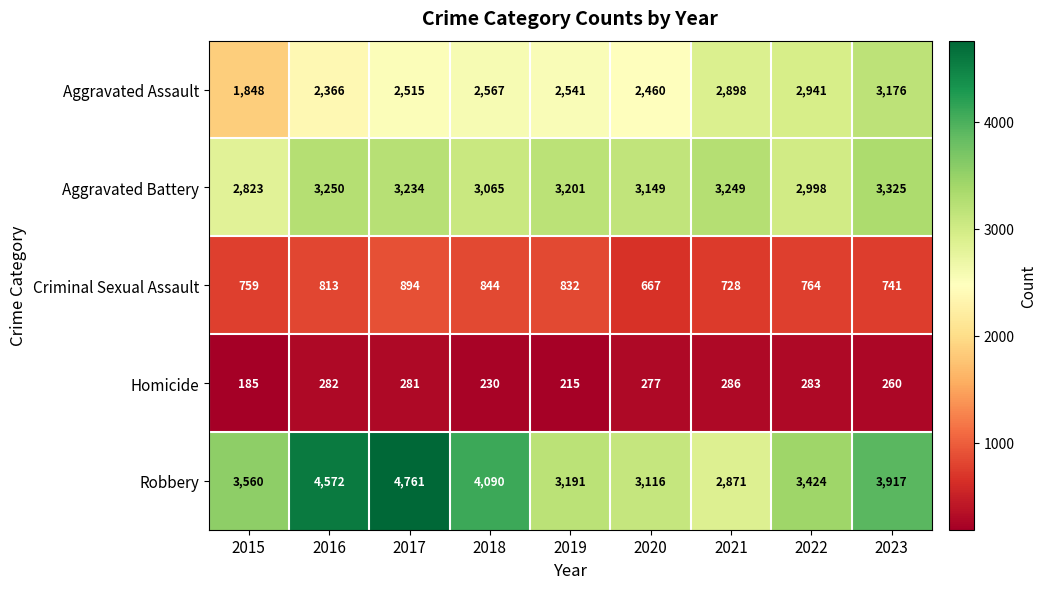

Rank the series by their average value, from lowest to highest.

Homicide, Criminal Sexual Assault, Aggravated Assault, Aggravated Battery, Robbery